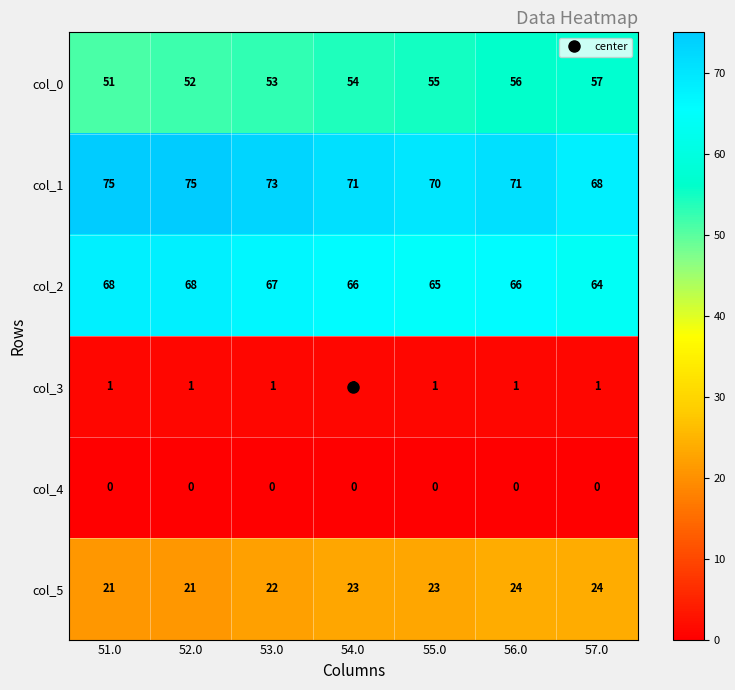

What is the difference between the highest and lowest values at 51.0?

75